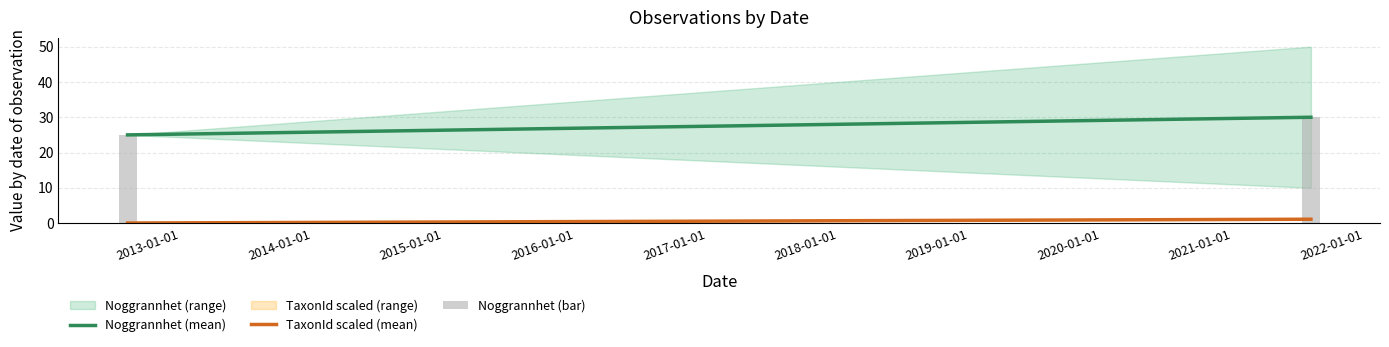

What is the value of the 1st bar from the left?

25